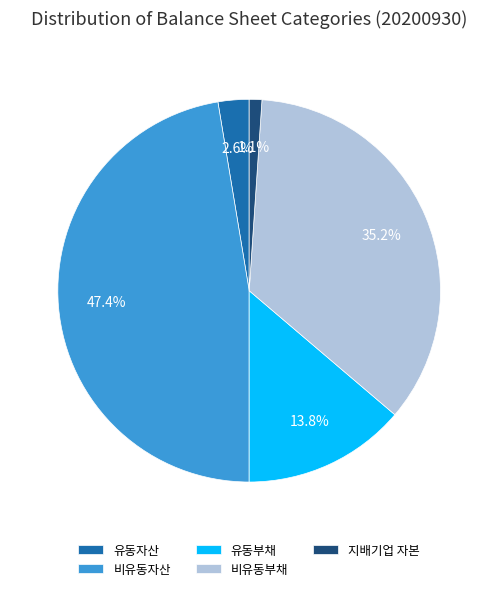

Which slice is the largest?

비유동자산